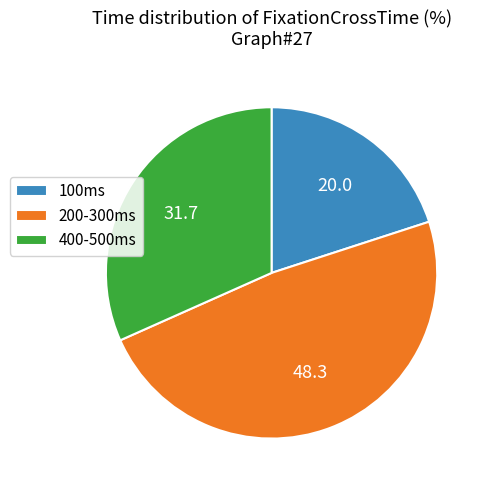

What is the largest slice in the pie chart?

200-300ms